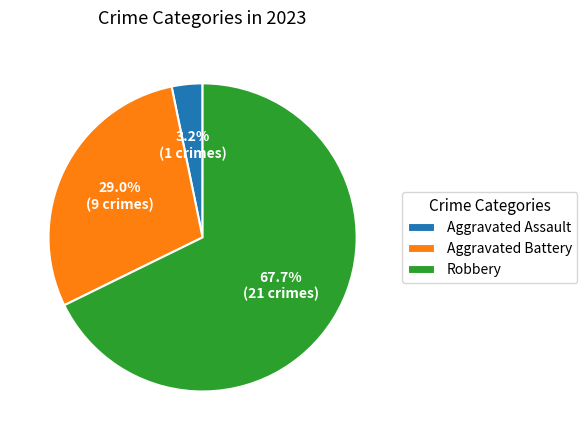

Which category has the smallest portion of the pie?

Aggravated Assault